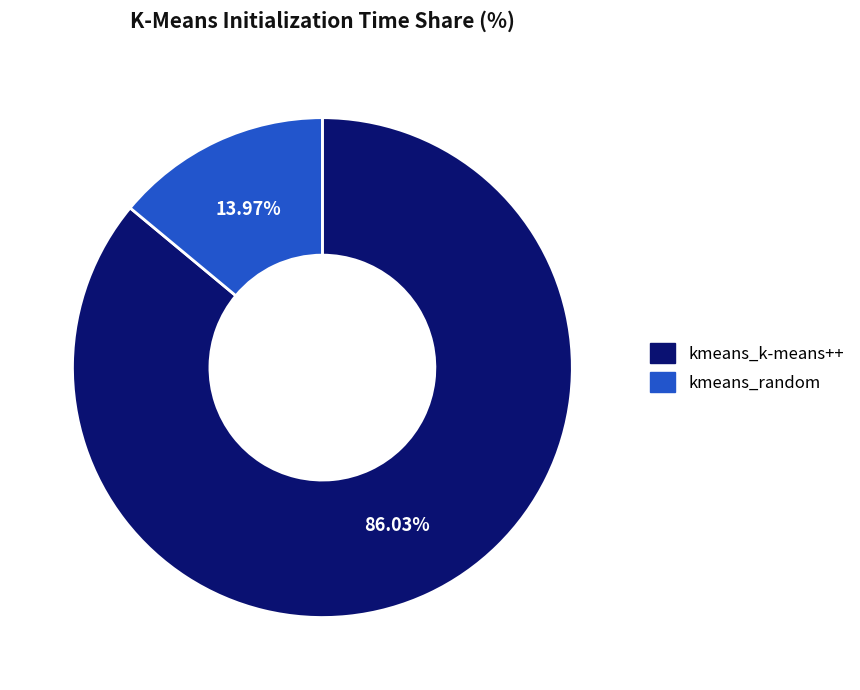

To the nearest percent, what portion does kmeans_random represent?

14%